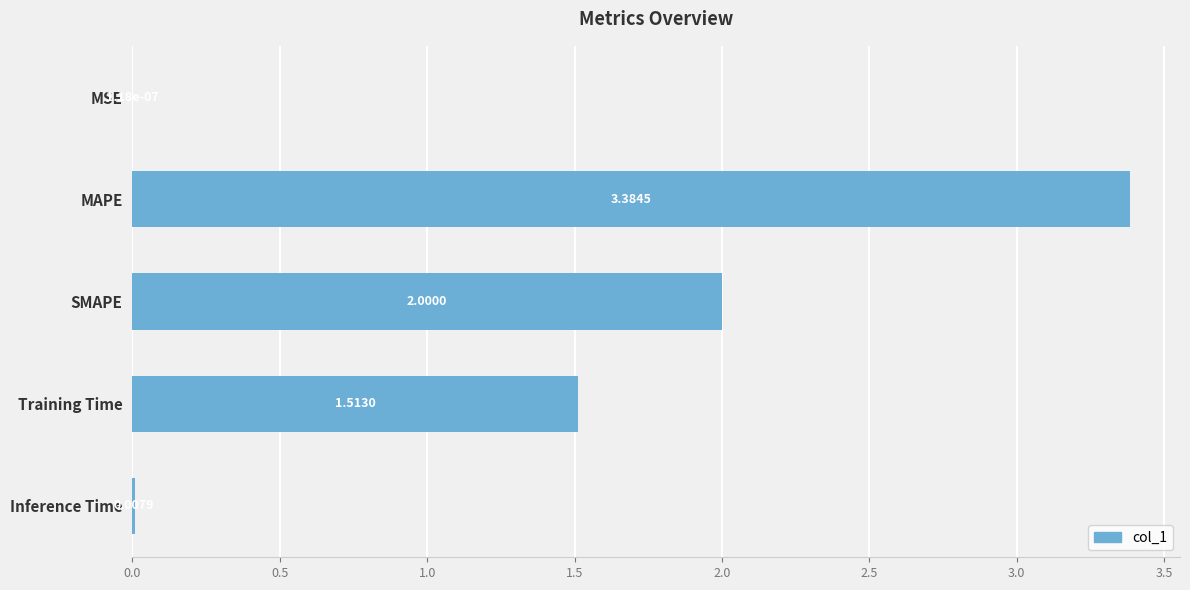

What is the maximum value shown in the chart?

3.4